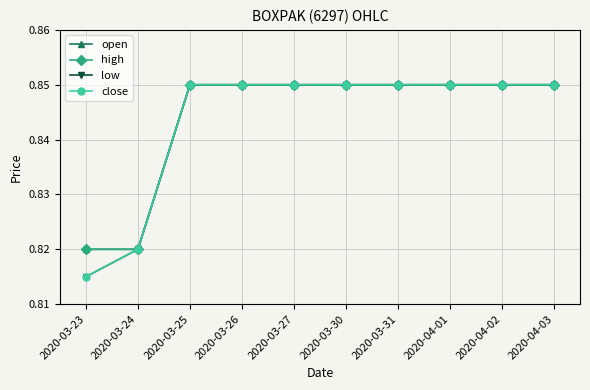

Reading right to left, extract all data points from this chart.

open: 2020-04-03=0.8	2020-04-02=0.8	2020-04-01=0.8	2020-03-31=0.8	2020-03-30=0.8	2020-03-27=0.8	2020-03-26=0.8	2020-03-25=0.8	2020-03-24=0.8	2020-03-23=0.8
high: 2020-04-03=0.8	2020-04-02=0.8	2020-04-01=0.8	2020-03-31=0.8	2020-03-30=0.8	2020-03-27=0.8	2020-03-26=0.8	2020-03-25=0.8	2020-03-24=0.8	2020-03-23=0.8
low: 2020-04-03=0.8	2020-04-02=0.8	2020-04-01=0.8	2020-03-31=0.8	2020-03-30=0.8	2020-03-27=0.8	2020-03-26=0.8	2020-03-25=0.8	2020-03-24=0.8	2020-03-23=0.8
close: 2020-04-03=0.8	2020-04-02=0.8	2020-04-01=0.8	2020-03-31=0.8	2020-03-30=0.8	2020-03-27=0.8	2020-03-26=0.8	2020-03-25=0.8	2020-03-24=0.8	2020-03-23=0.8